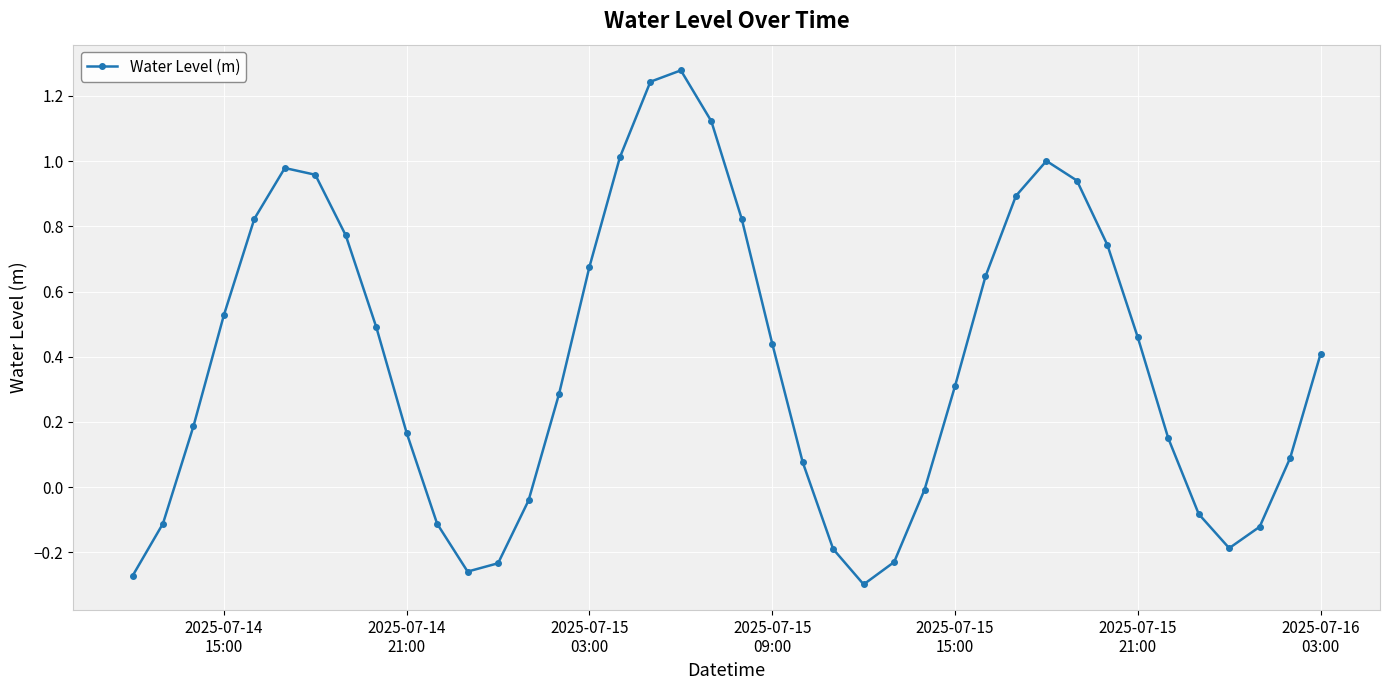

What is the sum of all values?

15.3